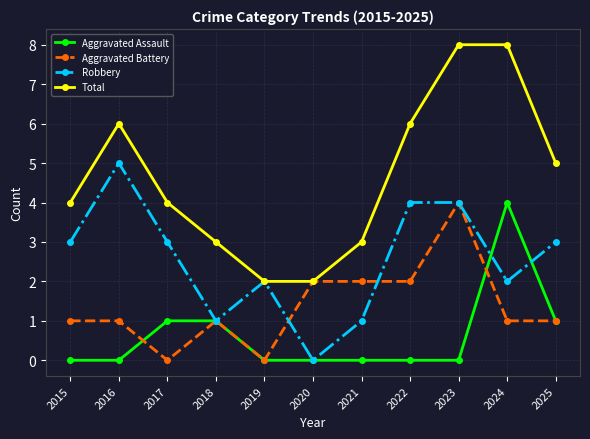

Rank the series at 2021 from lowest to highest value.

Aggravated Assault, Robbery, Aggravated Battery, Total